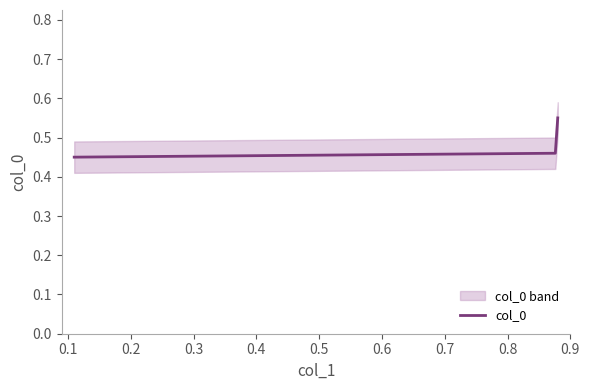

Reading left to right, extract all data points from this chart.

0.11=0.5	0.11=0.5	0.88=0.5	0.88=0.6